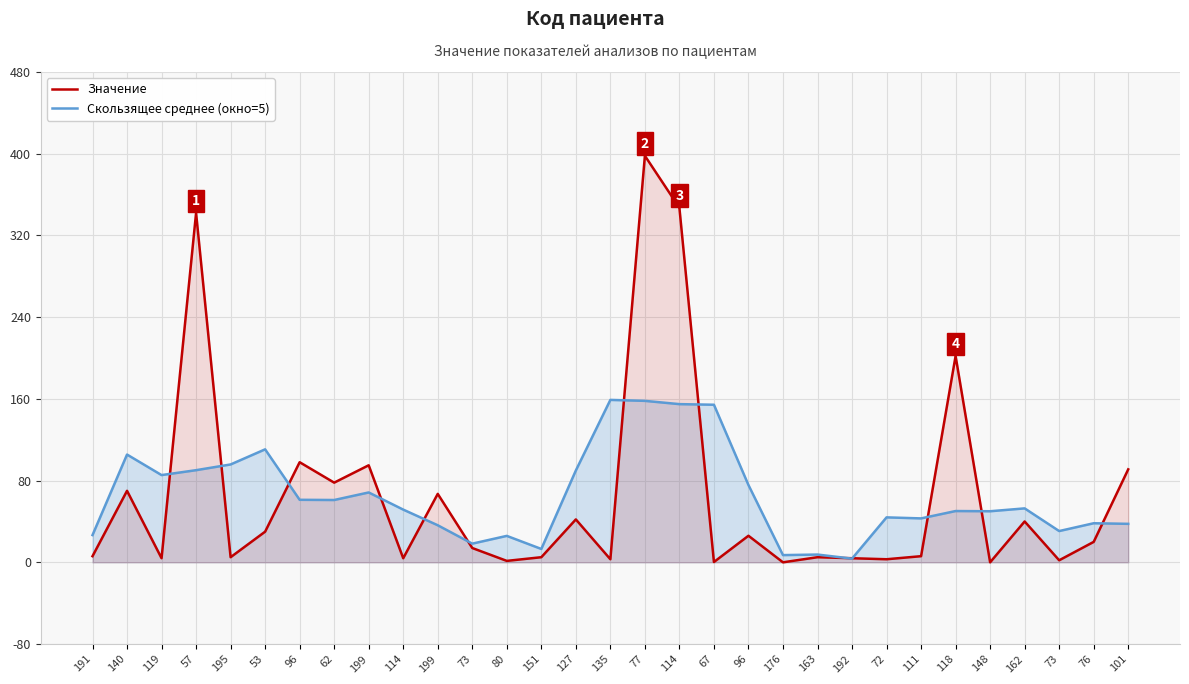

Between which two adjacent categories do Скользящее среднее (окно=5) and Значение first intersect?

119 and 57